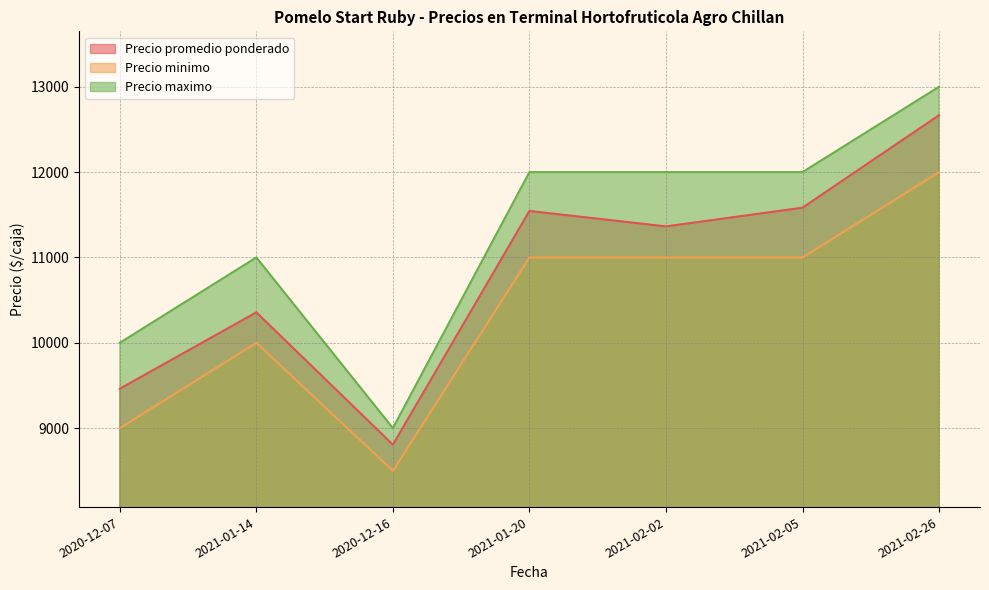

True or false: Precio maximo and Precio minimo intersect in this chart.

False